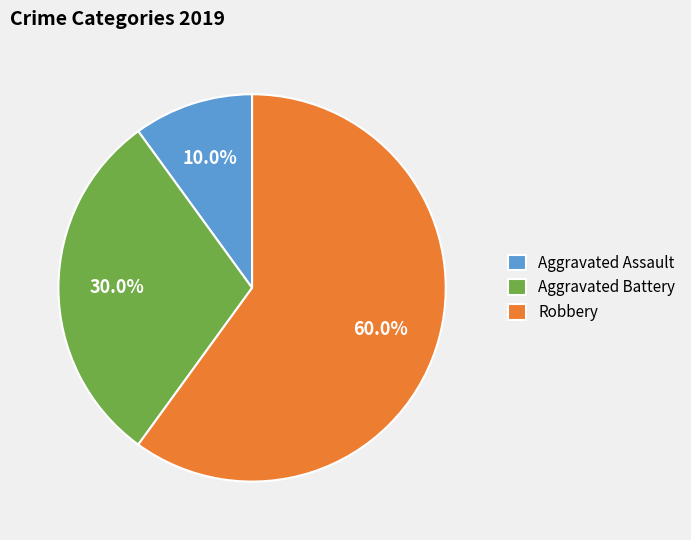

How many segments does this pie chart have?

3